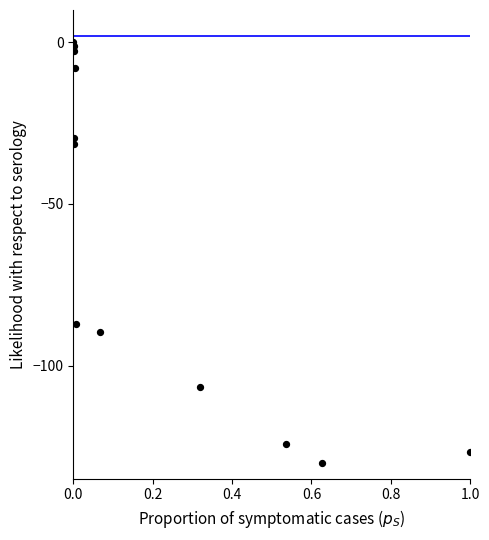

What Y value in the scatter plot is closest to -65?

-87.3